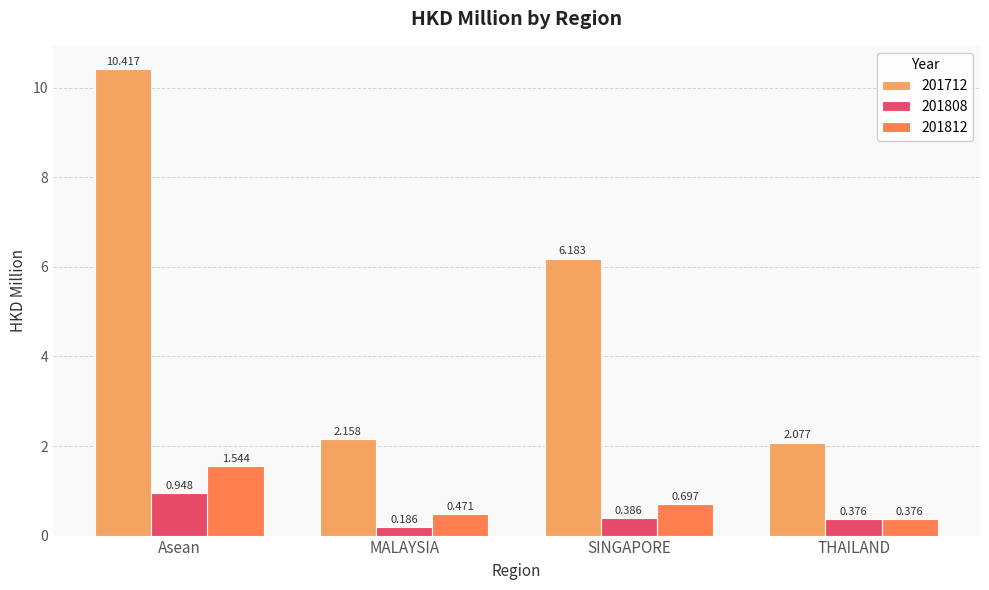

At MALAYSIA, list the series in order from smallest to largest.

201808, 201812, 201712